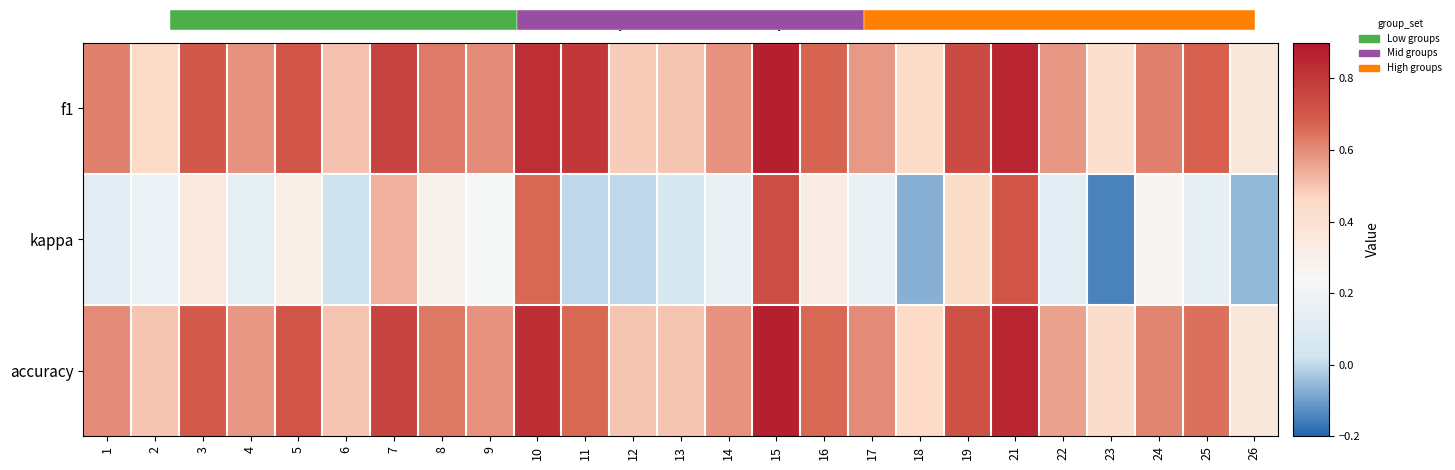

The kappa series shows 0.0 at 11. True or false?

True